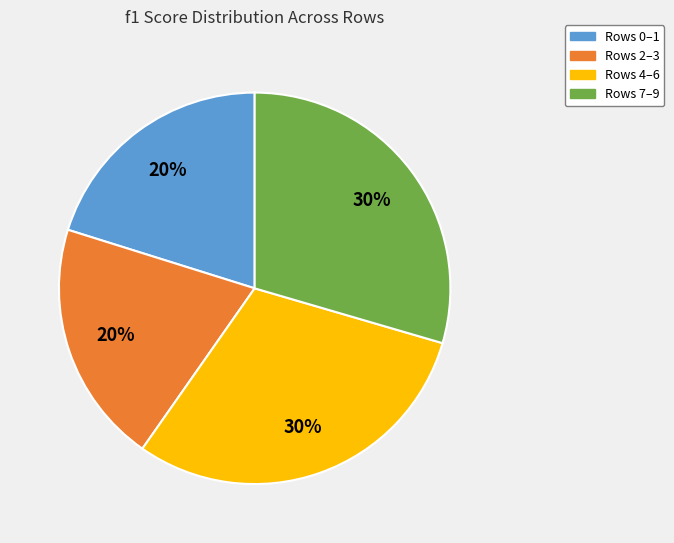

To the nearest percent, what percentage of the pie is Rows 0–1?

20%